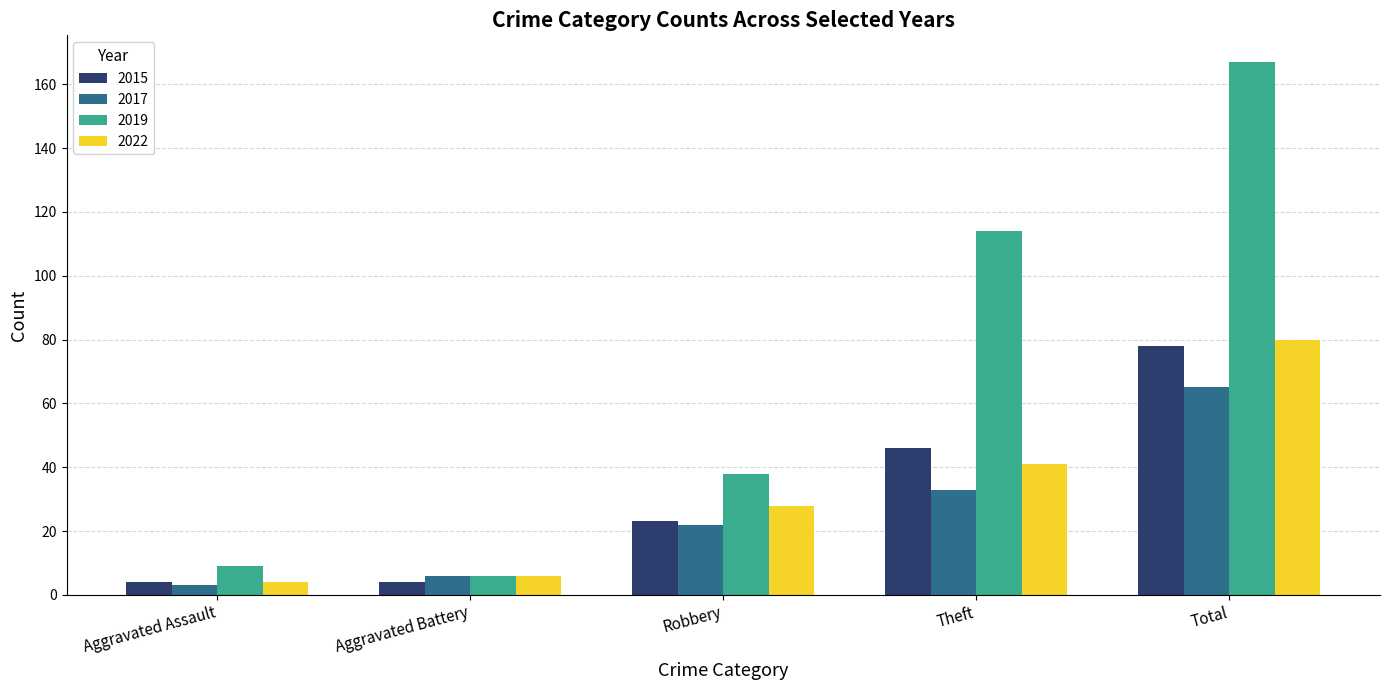

True or false: 2022 has a value of 62 at Theft.

False